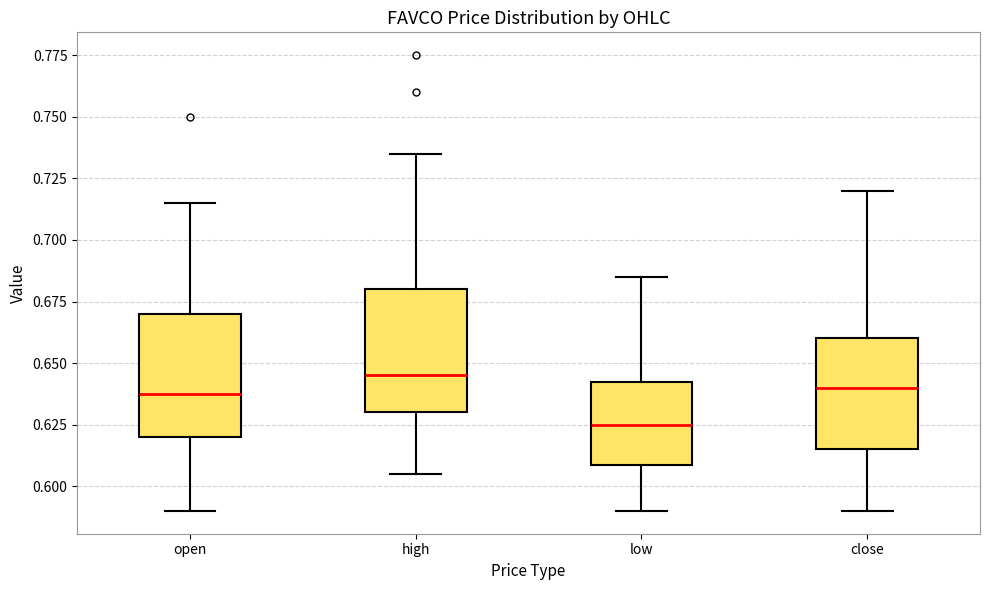

Which box's median line is the lowest?

low